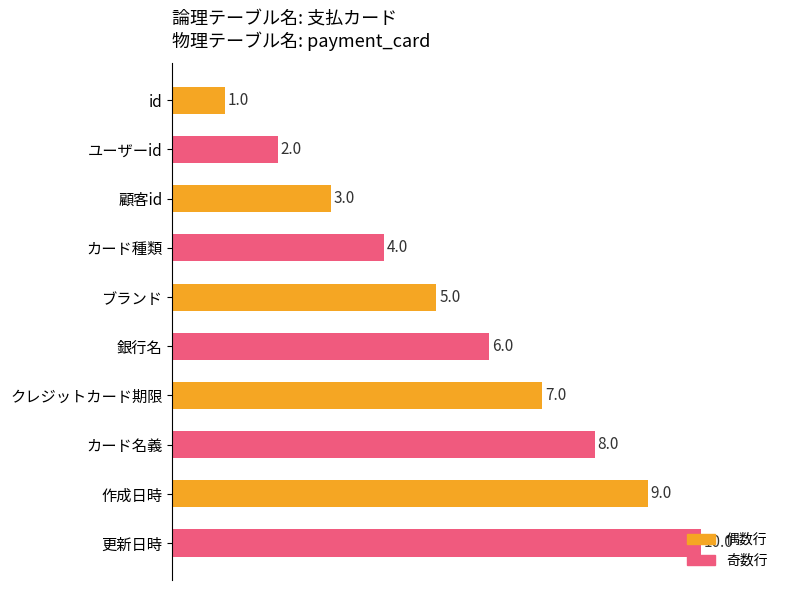

Where is the data nearest to the value 5?

ブランド